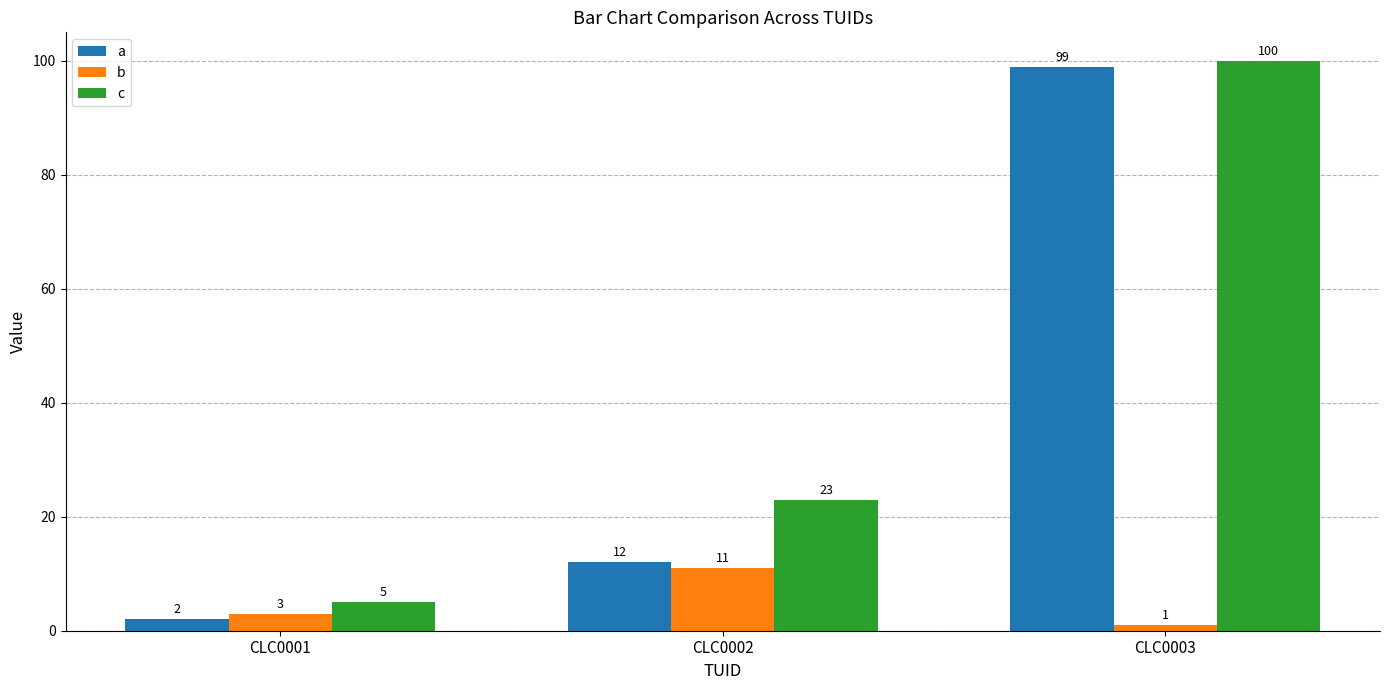

Rank the series by their maximum value, from highest to lowest.

c, a, b